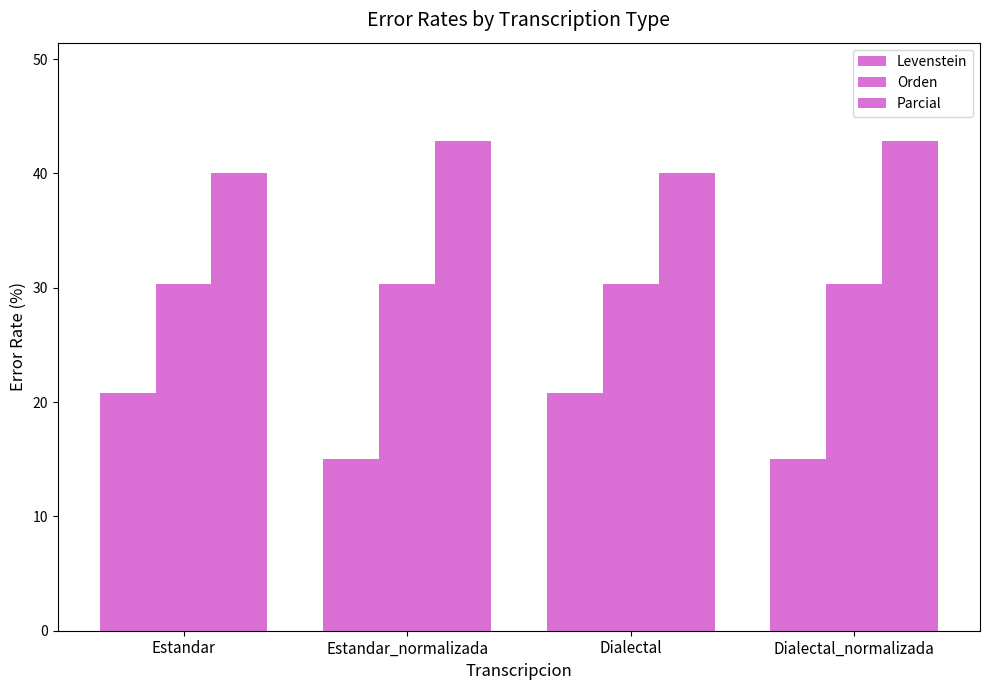

What position from the left is Dialectal_normalizada?

4